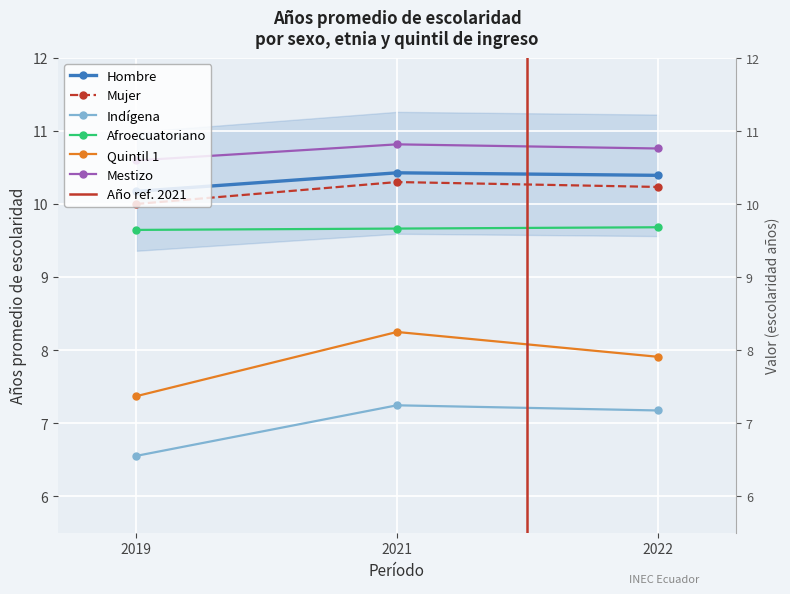

Count the Afroecuatoriano values in the range 9 to 10.

3